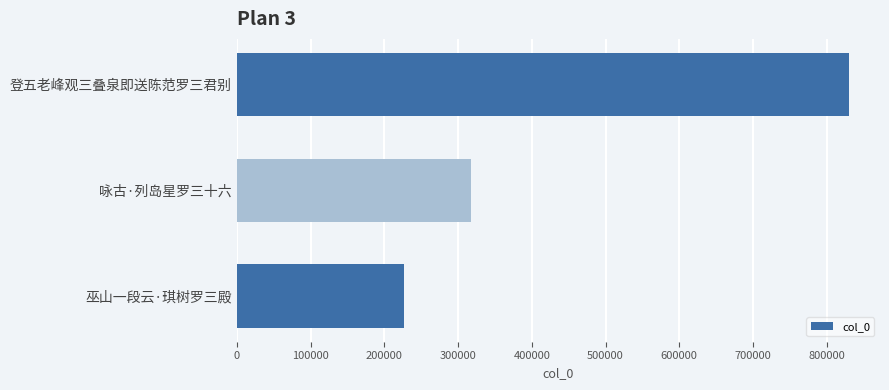

The chart shows a value of 434850 at 登五老峰观三叠泉即送陈范罗三君别. True or false?

False